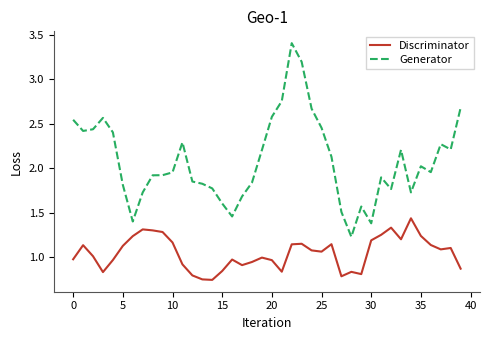

True or false: Discriminator and Generator cross at least once.

False